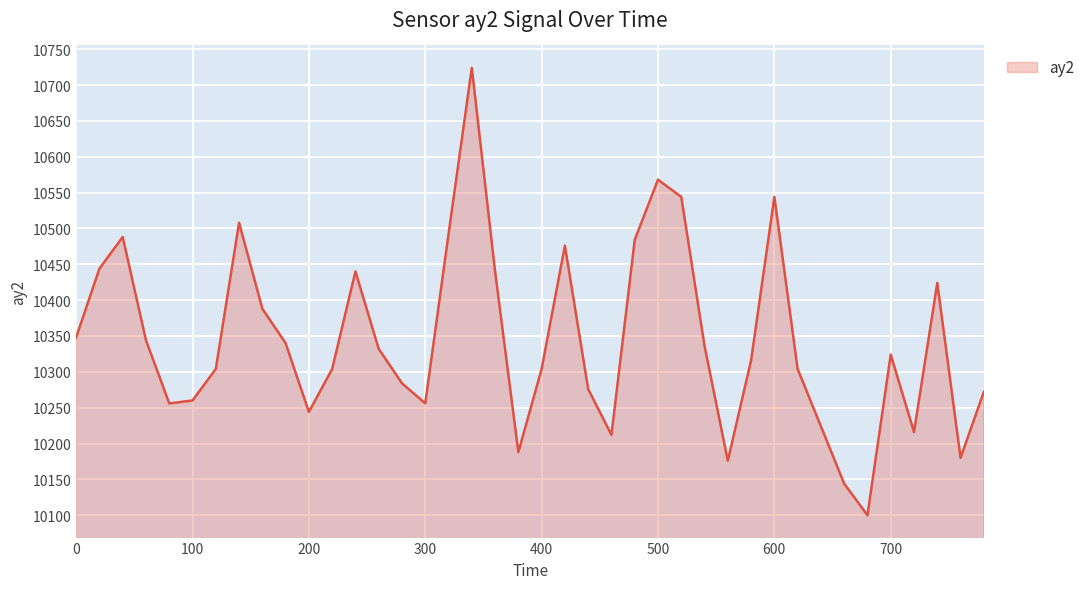

What is the maximum value shown in the chart?

10724